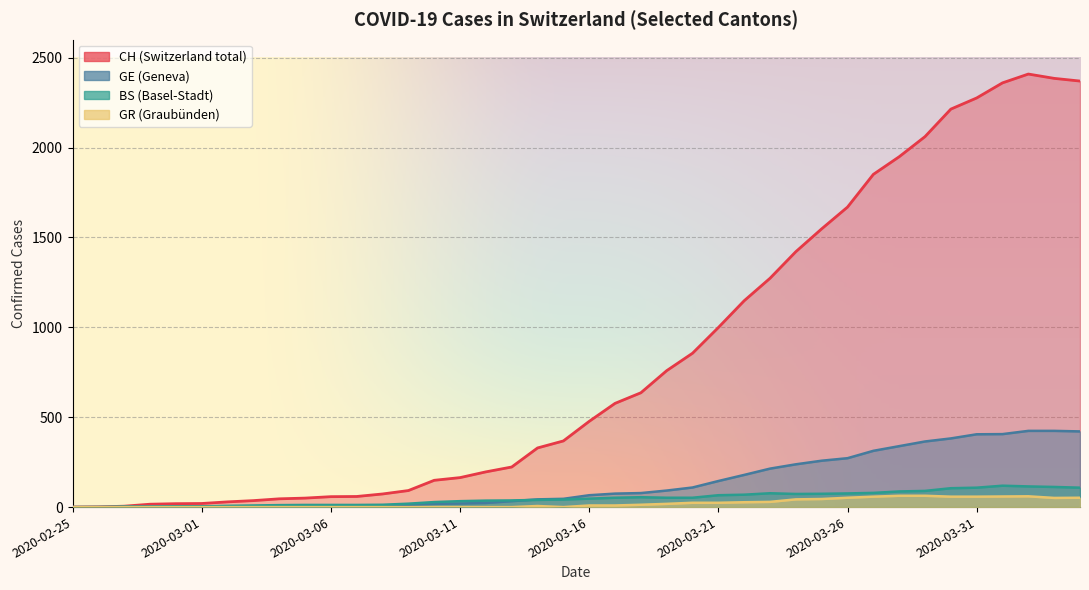

At which label does BS reach its peak?

2020-04-01